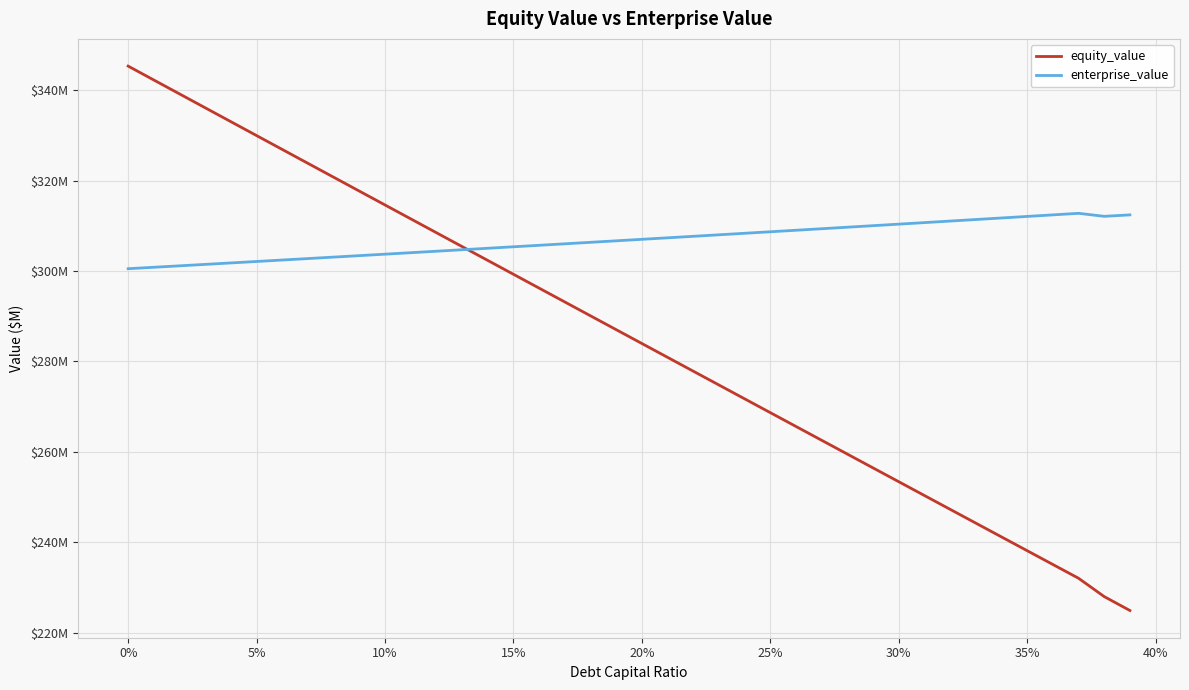

How many interior local peaks does the enterprise_value series have?

1